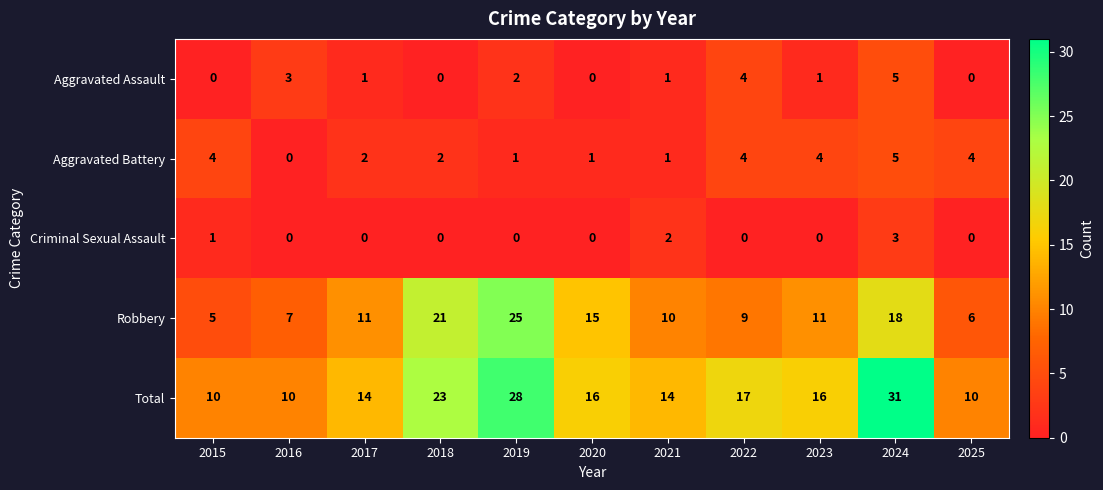

What is the total value across all series at 2017?

28